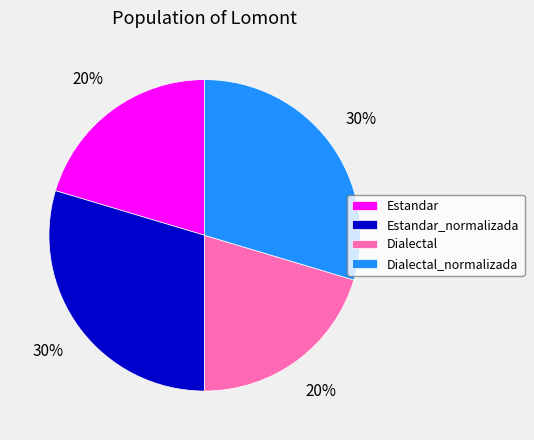

To the nearest percent, what percentage of the pie is Estandar?

20%